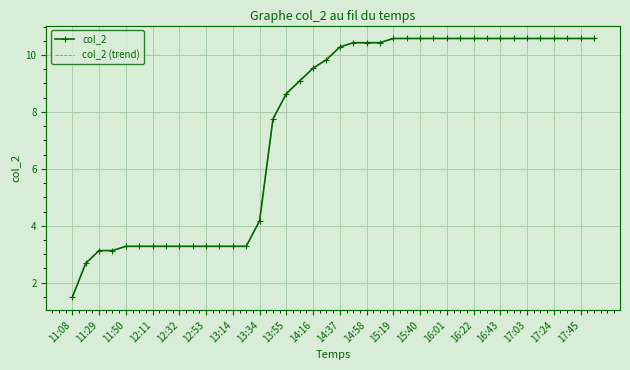

True or false: col_2 (trend) and col_2 intersect in this chart.

False